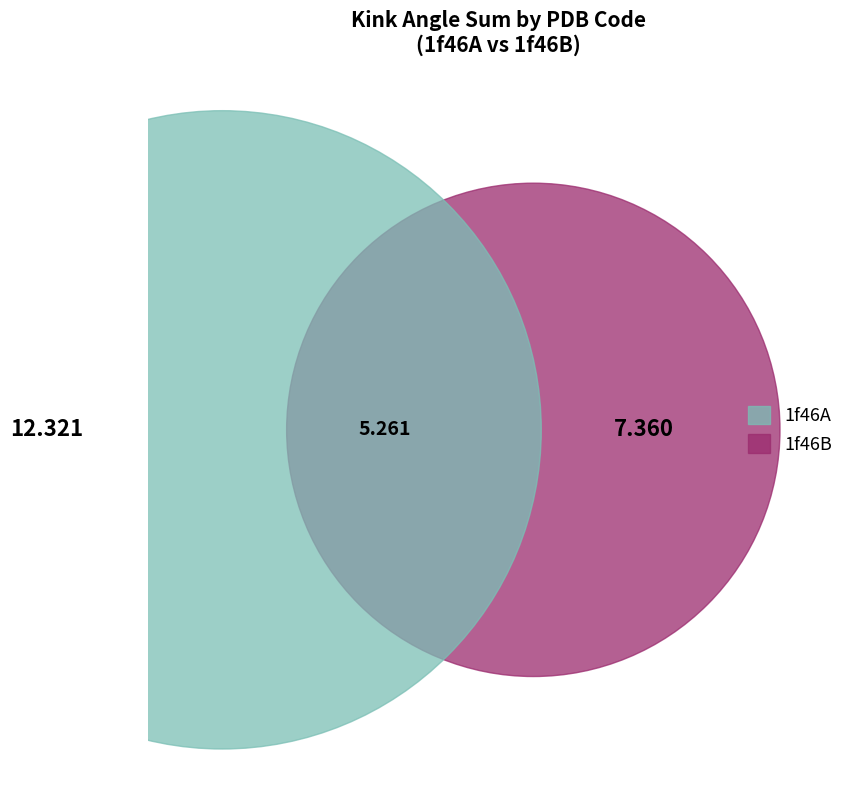

Rank the series at 1f46A from lowest to highest value.

1f46B, 1f46A